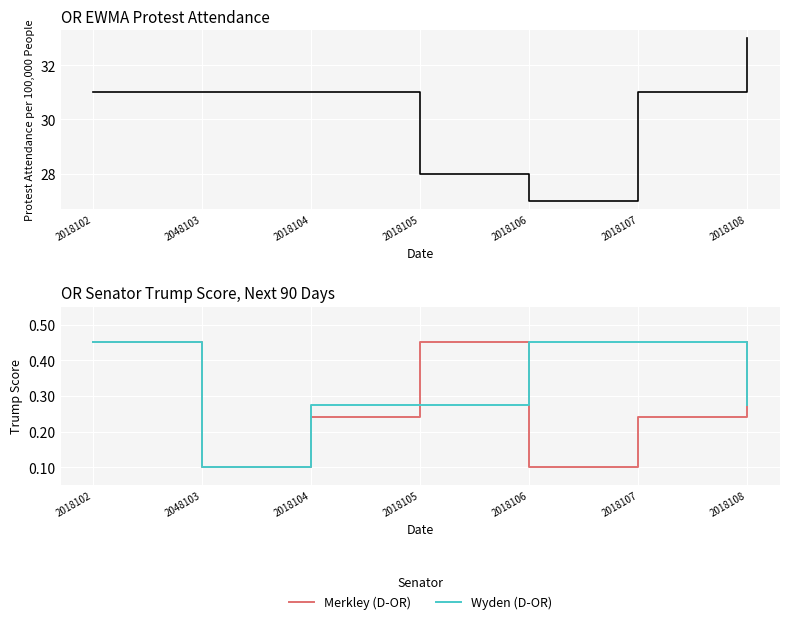

Where is the first local minimum for Merkley (D-OR)?

2048103